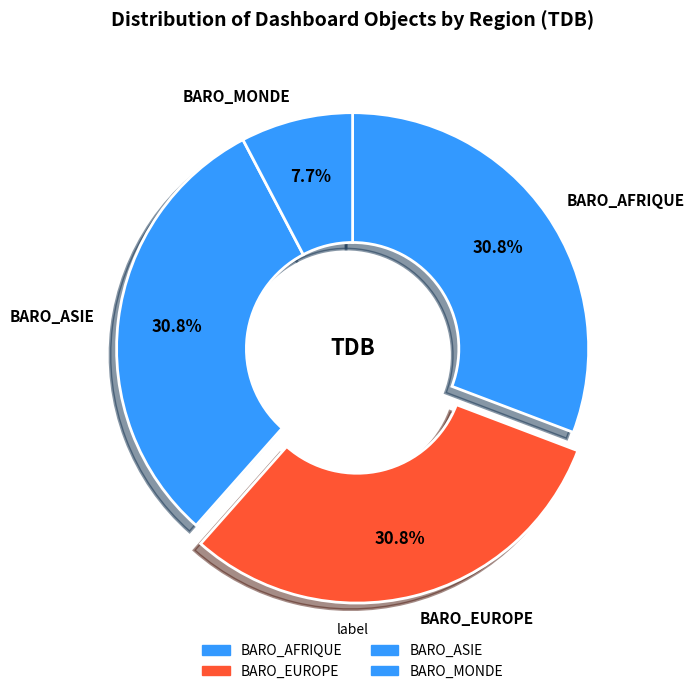

To the nearest percent, what is the combined percentage of BARO_AFRIQUE and BARO_EUROPE?

62%